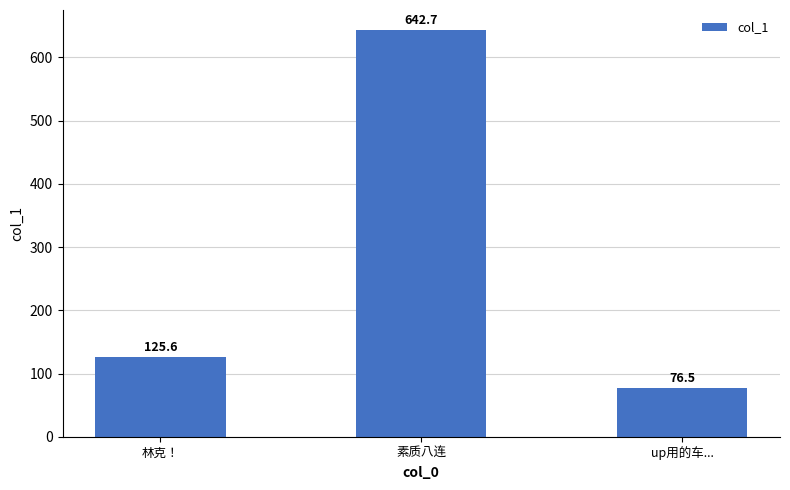

Reading left to right, what are all the values shown in this chart?

125.6	642.7	76.5